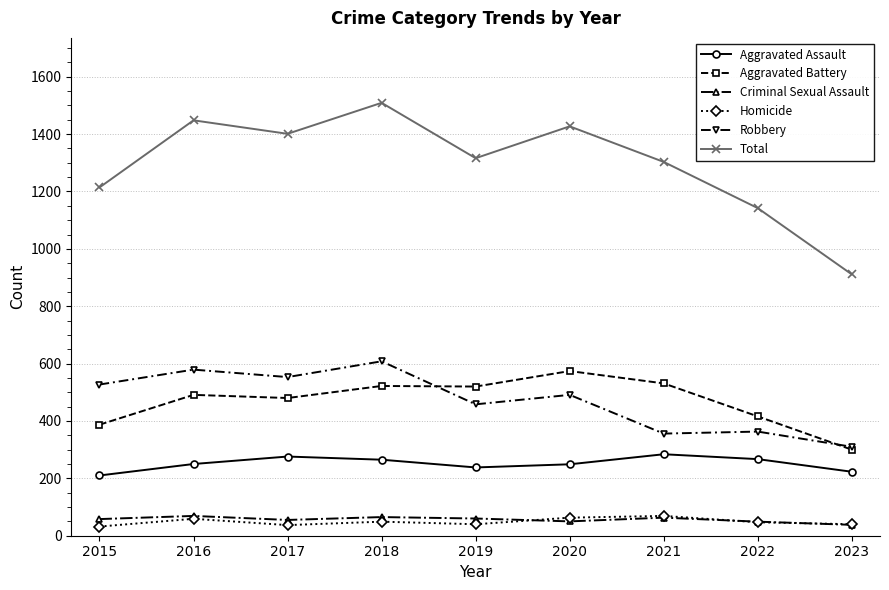

What is the value of the Homicide point at the 4th from the left?

49